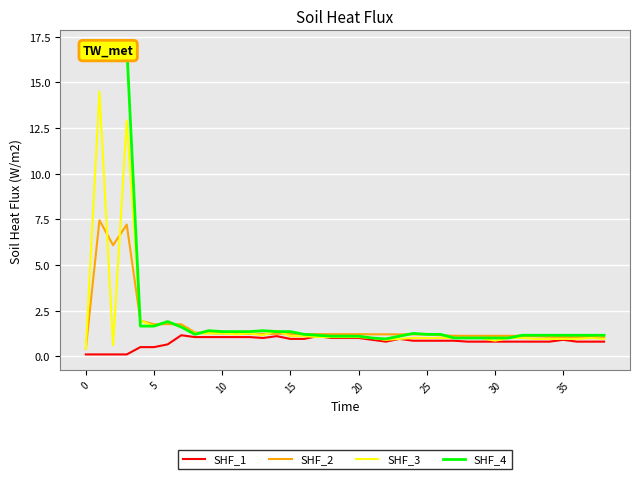

What value does the SHF_1 series have at 38?

0.8